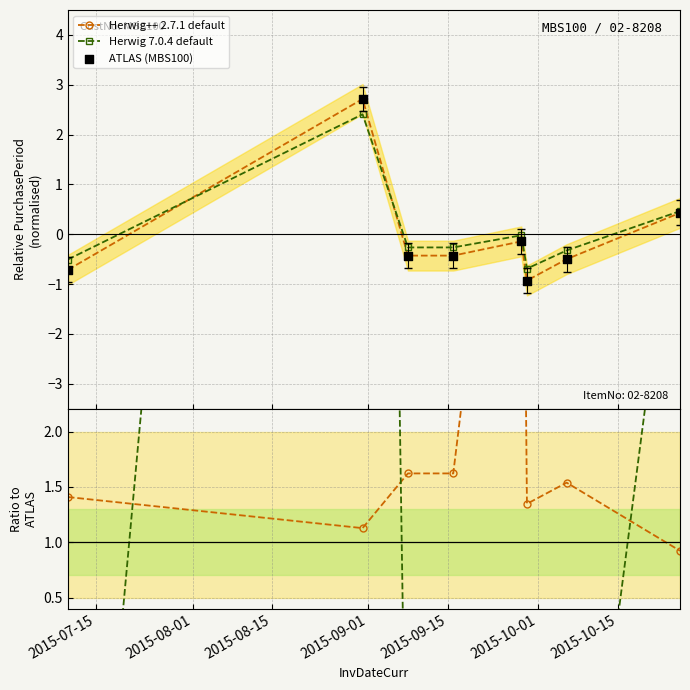

Which series reaches the maximum Y coordinate?

Ratio Herwig7